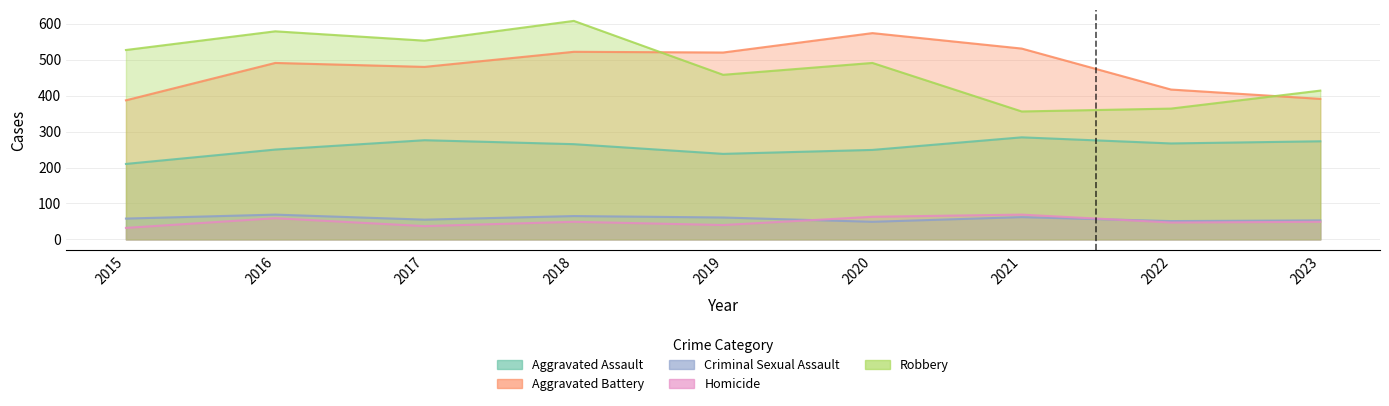

At how many categories does at least one series exceed 396?

9